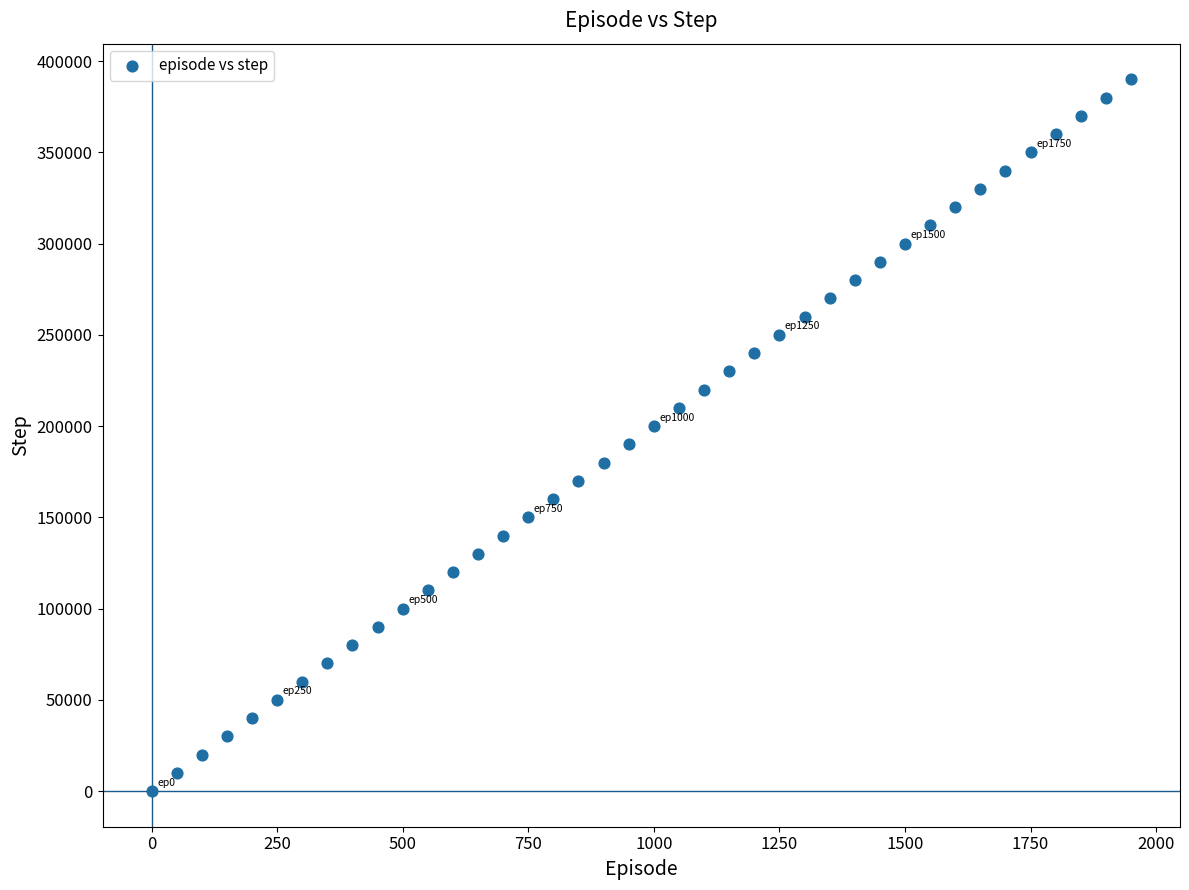

What is the range of Y values (max minus min)?

390000